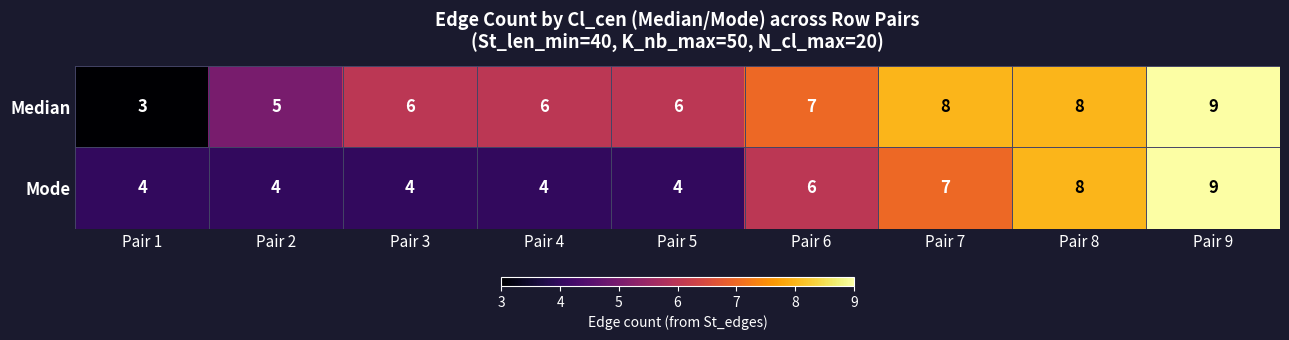

Which category has the highest value in the Median series?

Pair 9